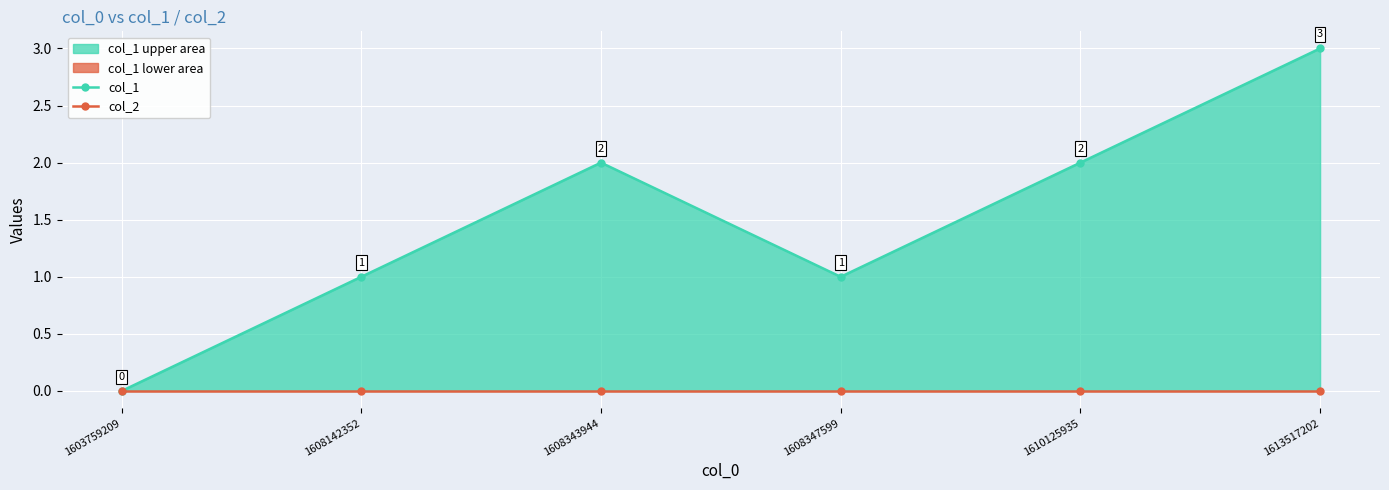

What is the maximum value for col_1?

3